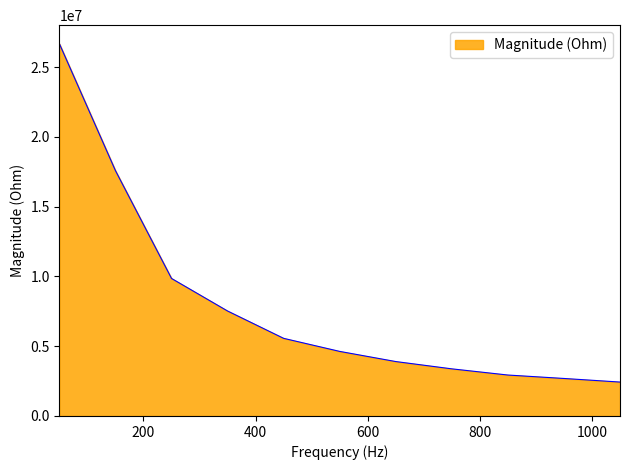

What is the difference between the maximum and minimum values?

24238656.9